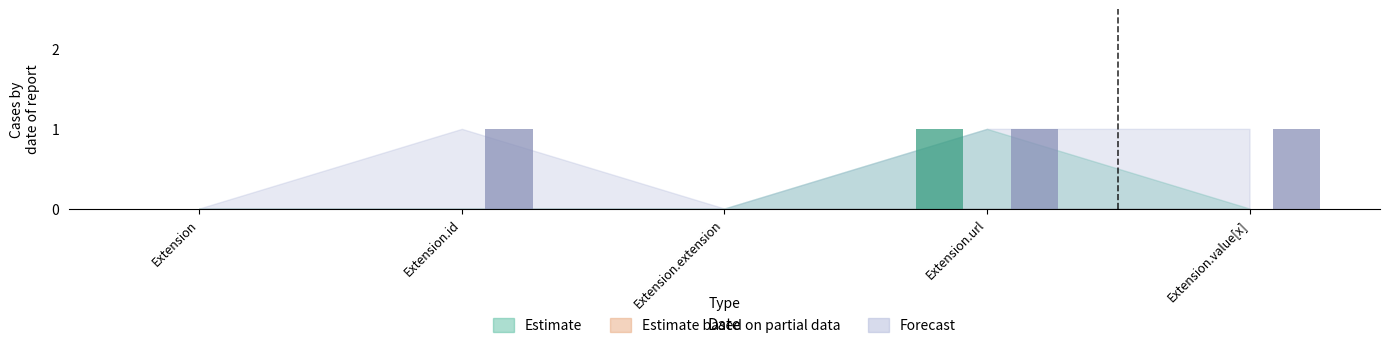

Which series changed the most between Extension.id and Extension.value[x]?

Estimate